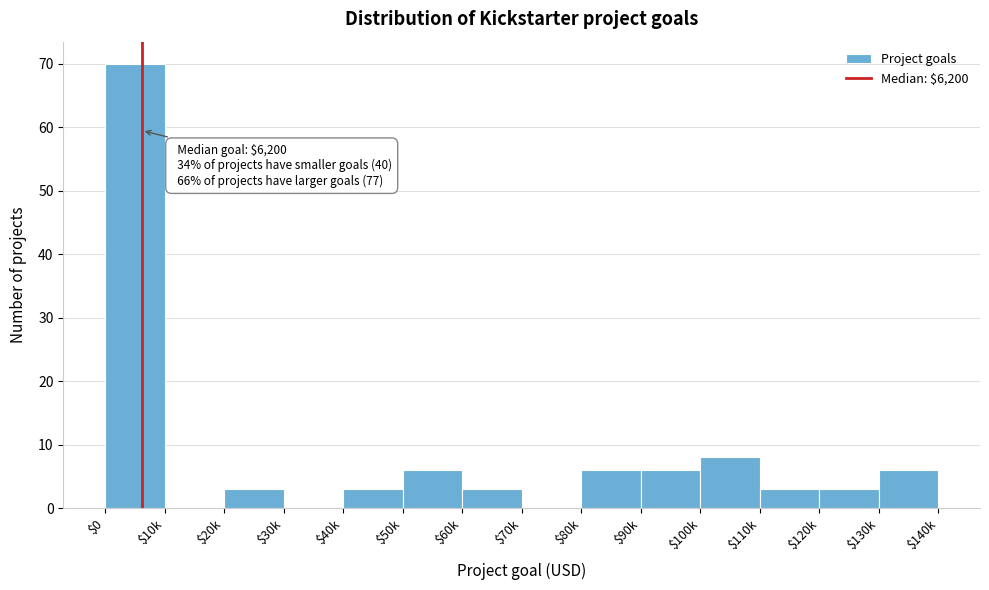

Is it true that the value at $50k is 3?

False